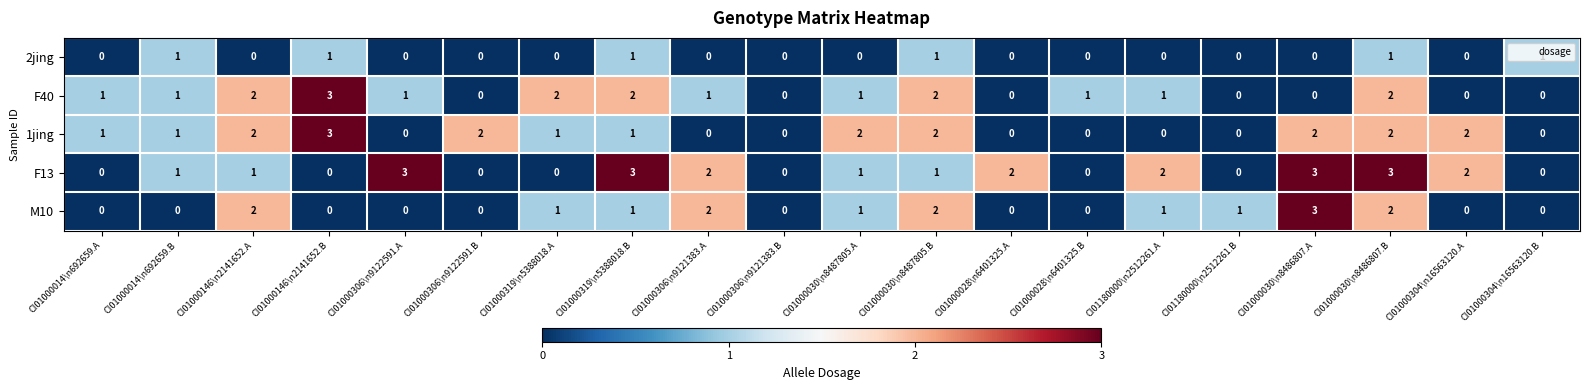

Where does the M10 series first go above 1?

CI01000146\n2141652.A